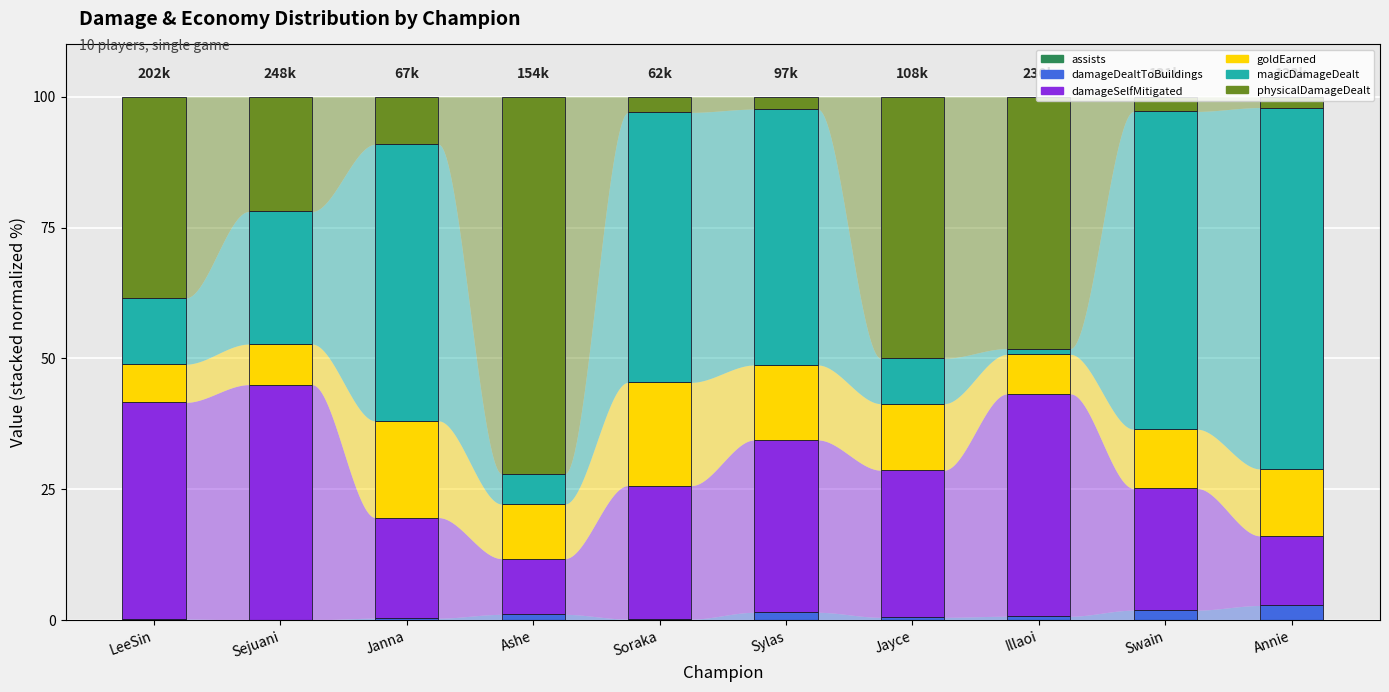

At which label is the value closest to 0?

Sejuani